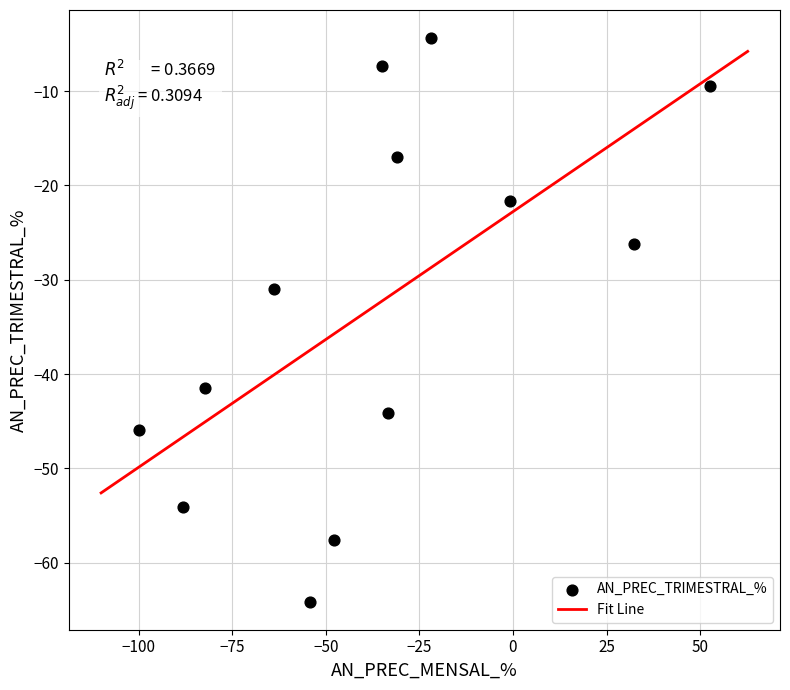

What is the range of X values (max minus min)?

152.7